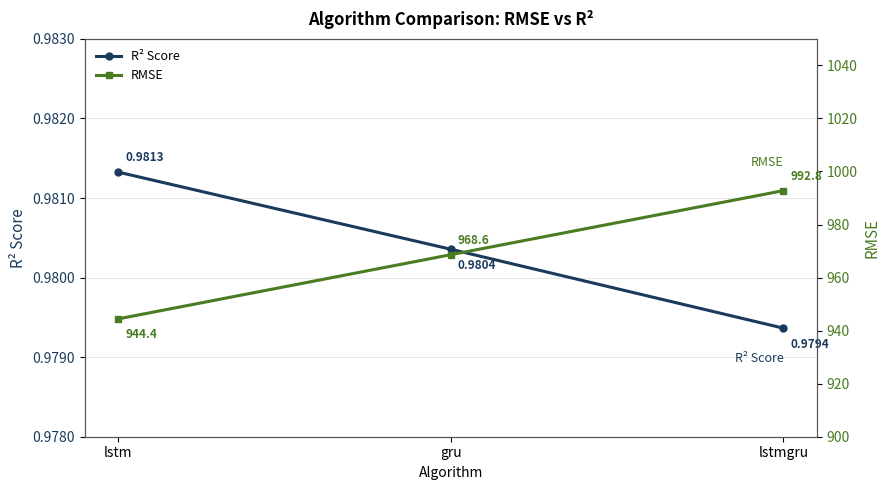

How many data points in RMSE are above 968?

2